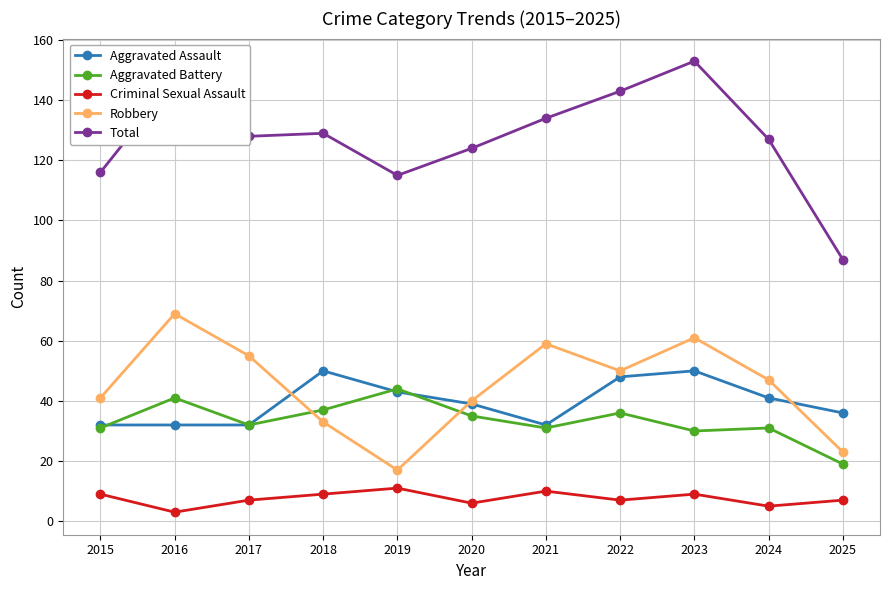

The value of Total at 2023 is 153. True or false?

True